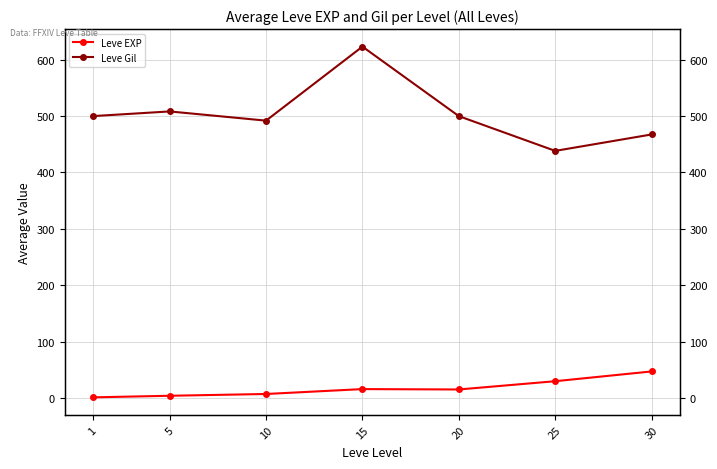

In Leve Gil, how many points are lower than both neighbors (excluding endpoints)?

2